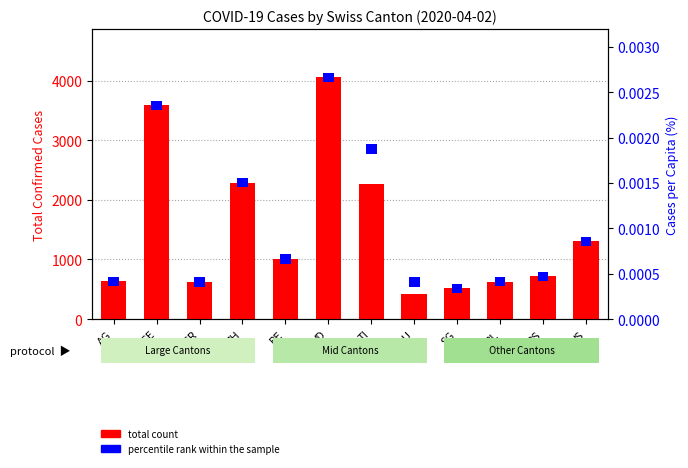

What is the label of the 12th bar from the left?

VS